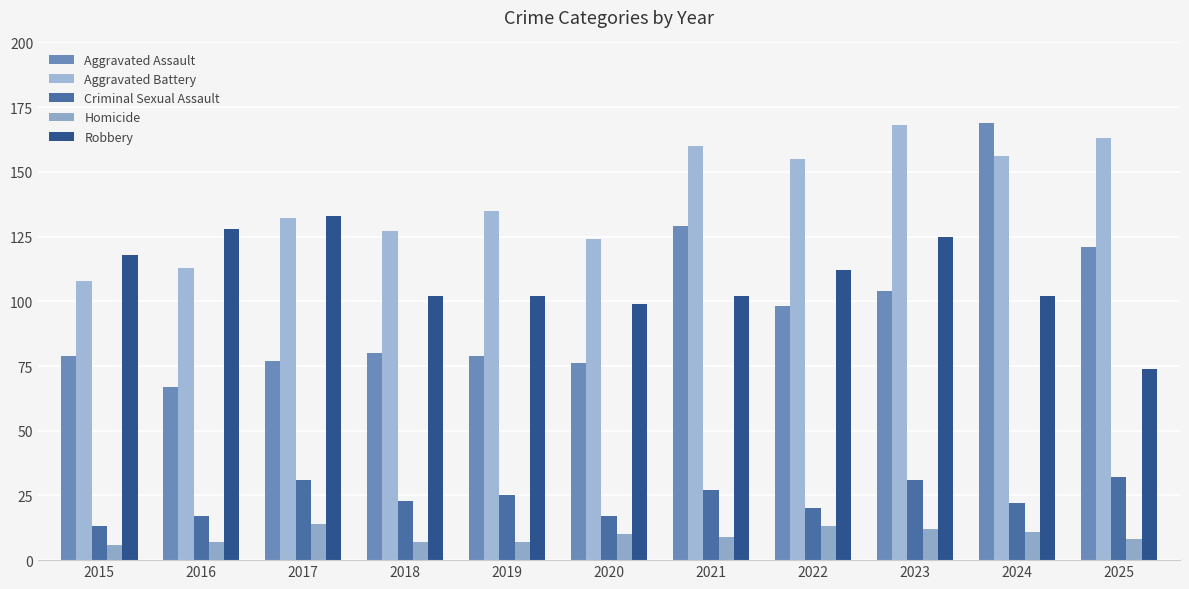

Which series has the largest range (max minus min)?

Aggravated Assault